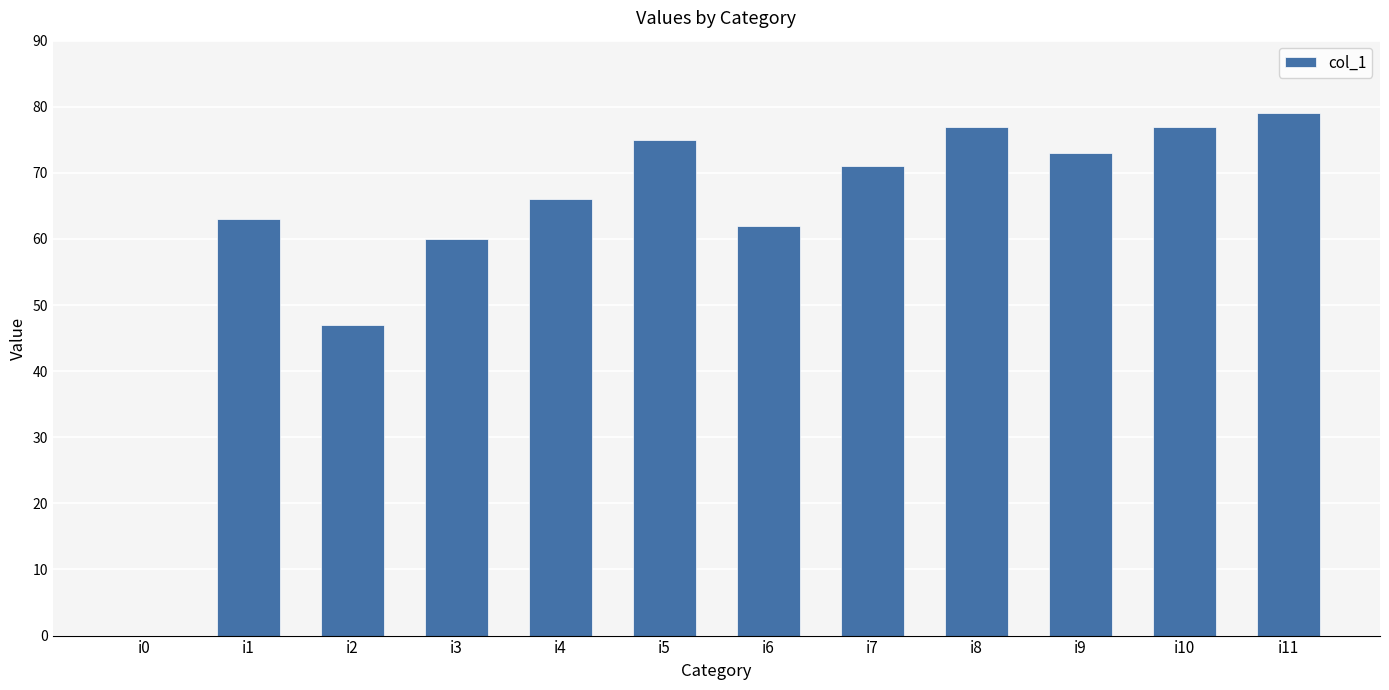

Reading right to left, extract all data points from this chart.

i11=79	i10=77	i9=73	i8=77	i7=71	i6=62	i5=75	i4=66	i3=60	i2=47	i1=63	i0=0